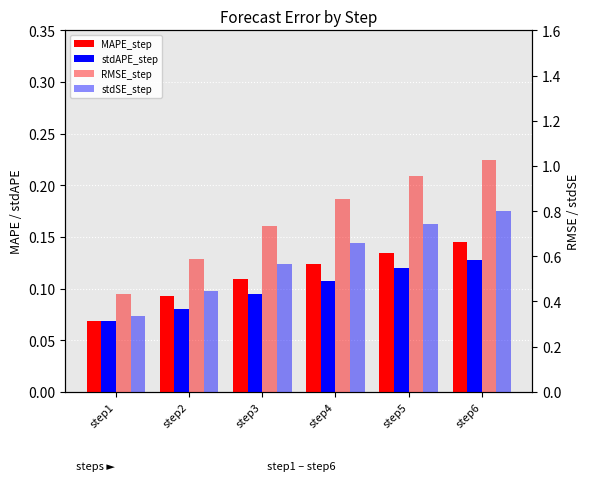

Rank the categories by stdSE_step value from lowest to highest.

step1, step2, step3, step4, step5, step6